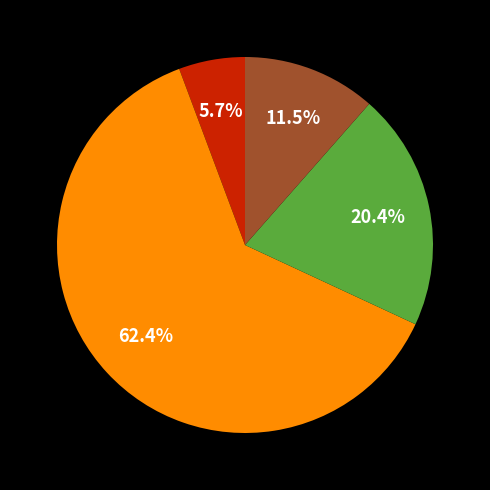

Does any single category account for the majority?

Yes